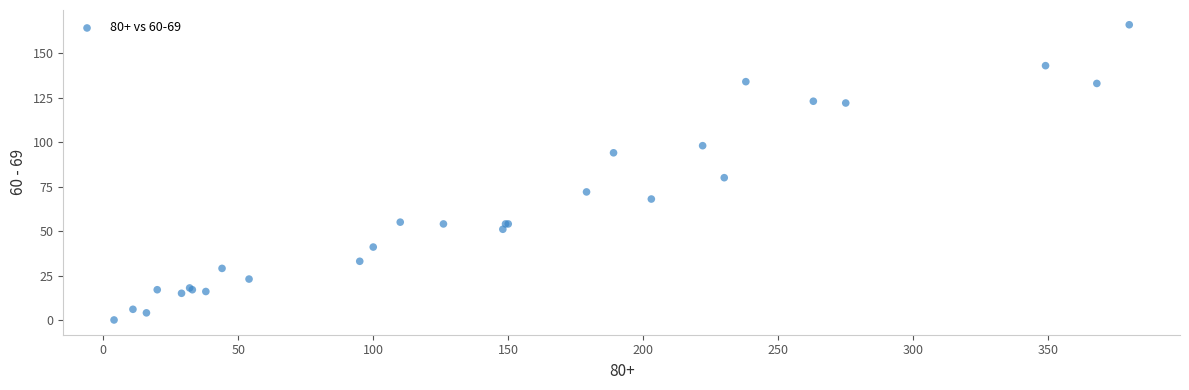

What Y value in the scatter plot is closest to 83?

80